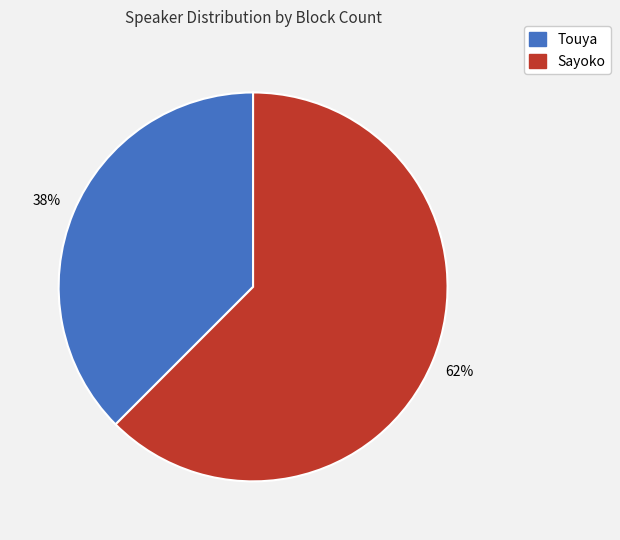

Which slice is the largest?

Sayoko